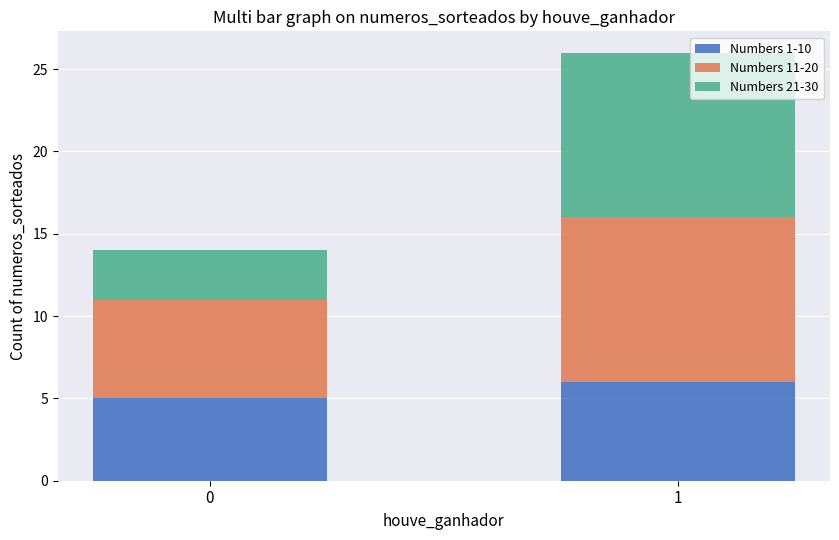

True or false: Numbers 1-10 has a value of 9 at 1.

False